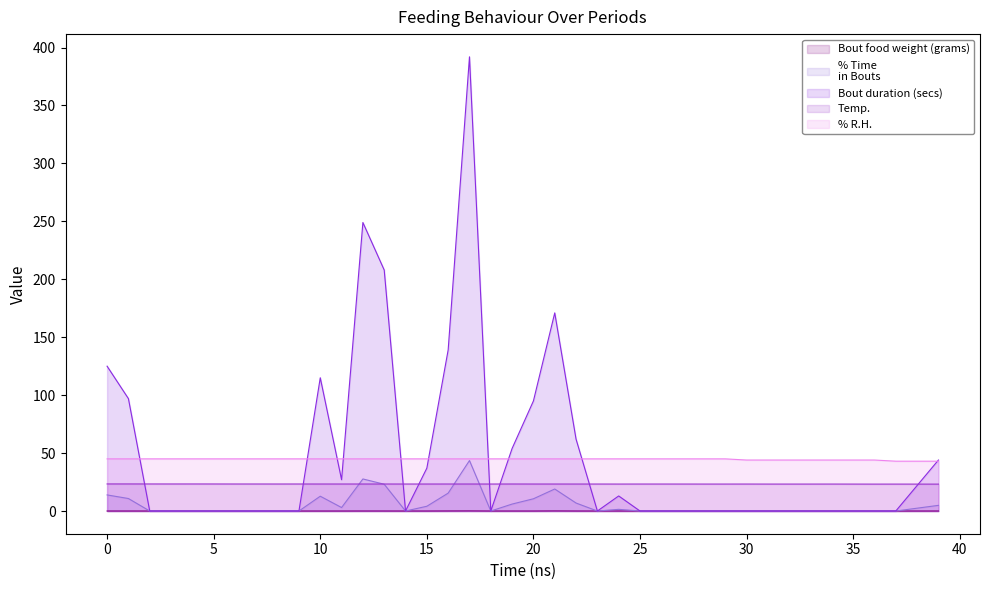

List the labels in order of % Time
in Bouts value, smallest first.

2, 3, 4, 5, 6, 7, 8, 9, 14, 18, 23, 25, 26, 27, 28, 29, 30, 31, 32, 33, 34, 35, 36, 37, 24, 38, 11, 15, 39, 19, 22, 20, 1, 10, 0, 16, 21, 13, 12, 17